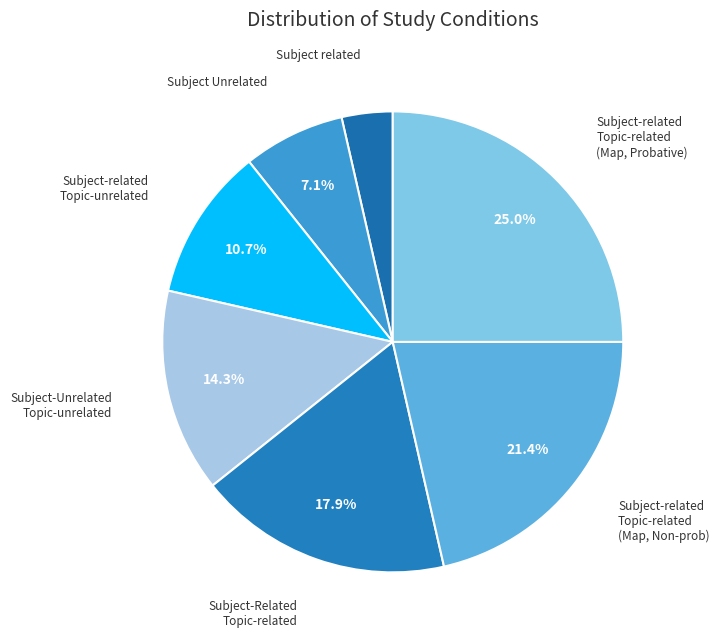

Is there any slice that represents more than half of the pie?

No